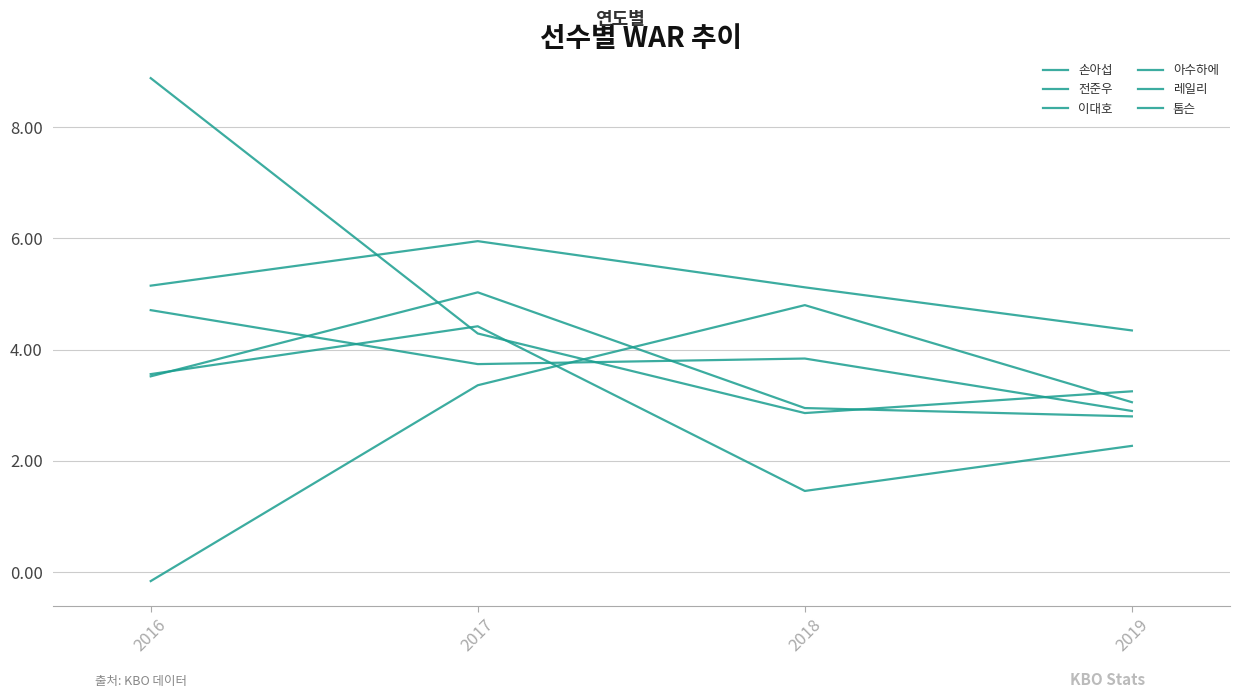

After their last crossing, which series has the higher values: 레일리 or 아수하에?

레일리